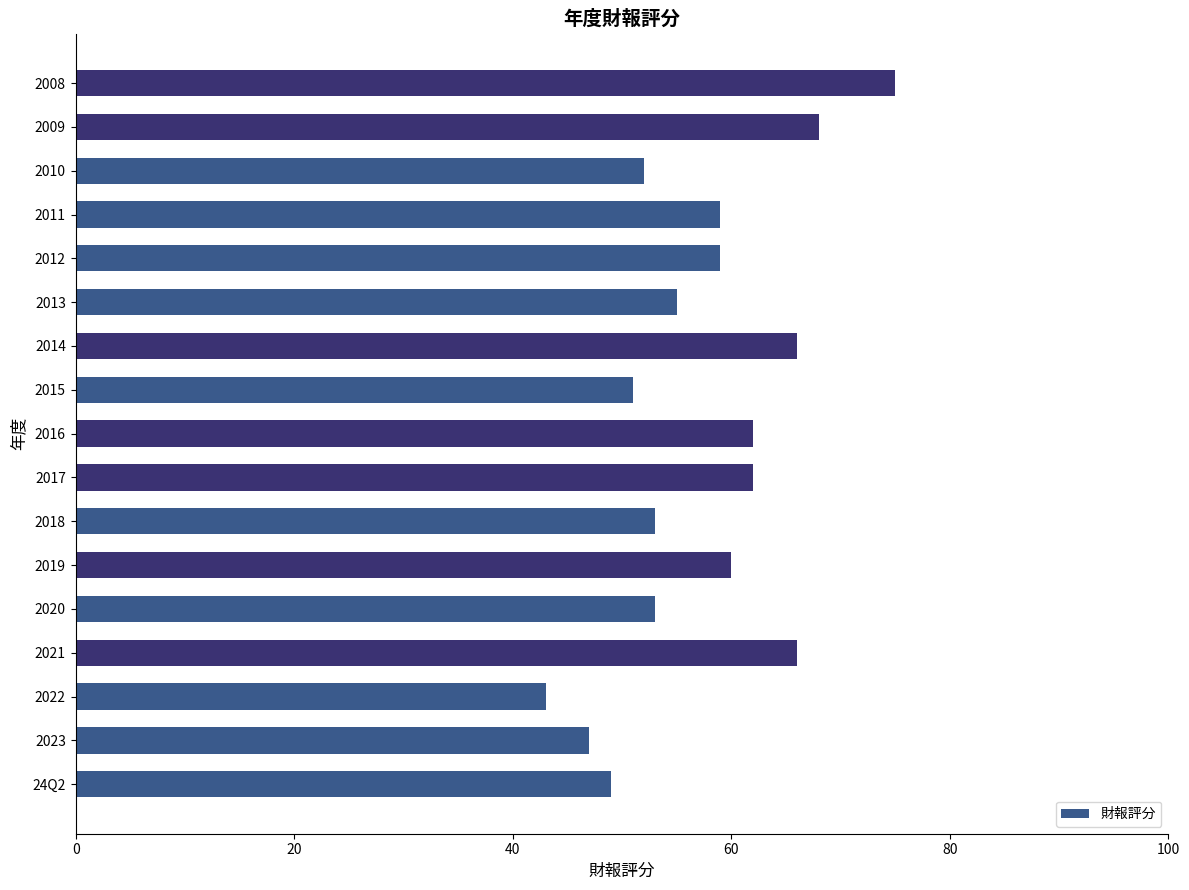

Which label corresponds to the largest value in the chart?

2008